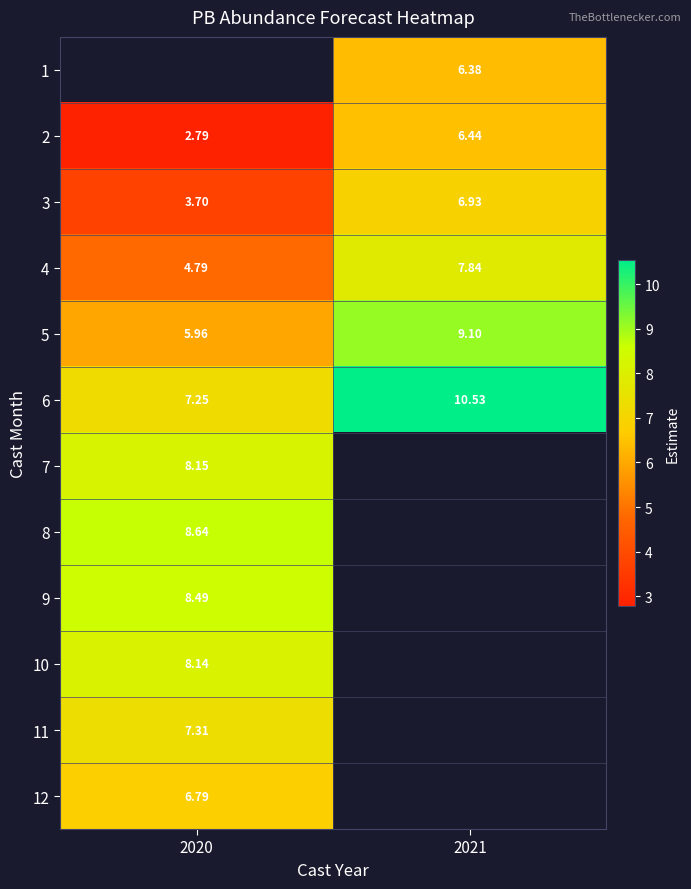

Where does the 6 series first go above 10?

2021